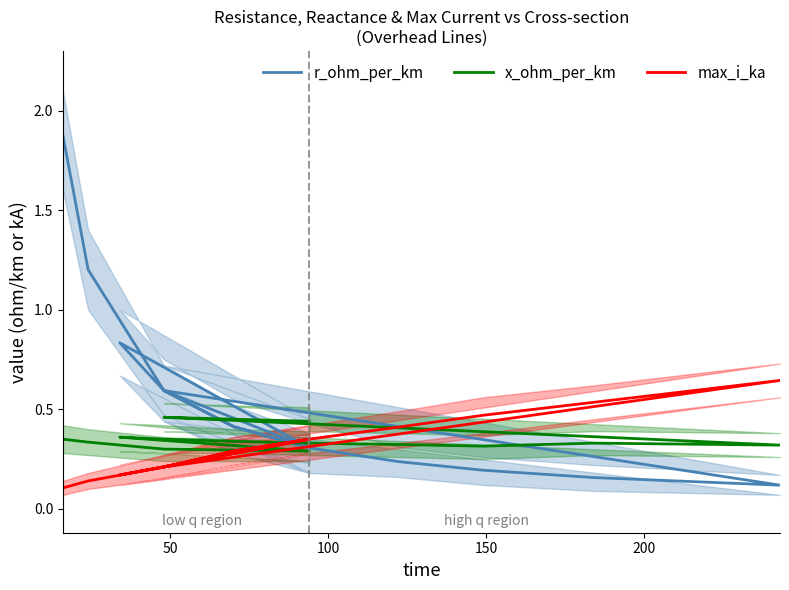

What is the difference between the maximum and minimum values in the max_i_ka series?

0.5